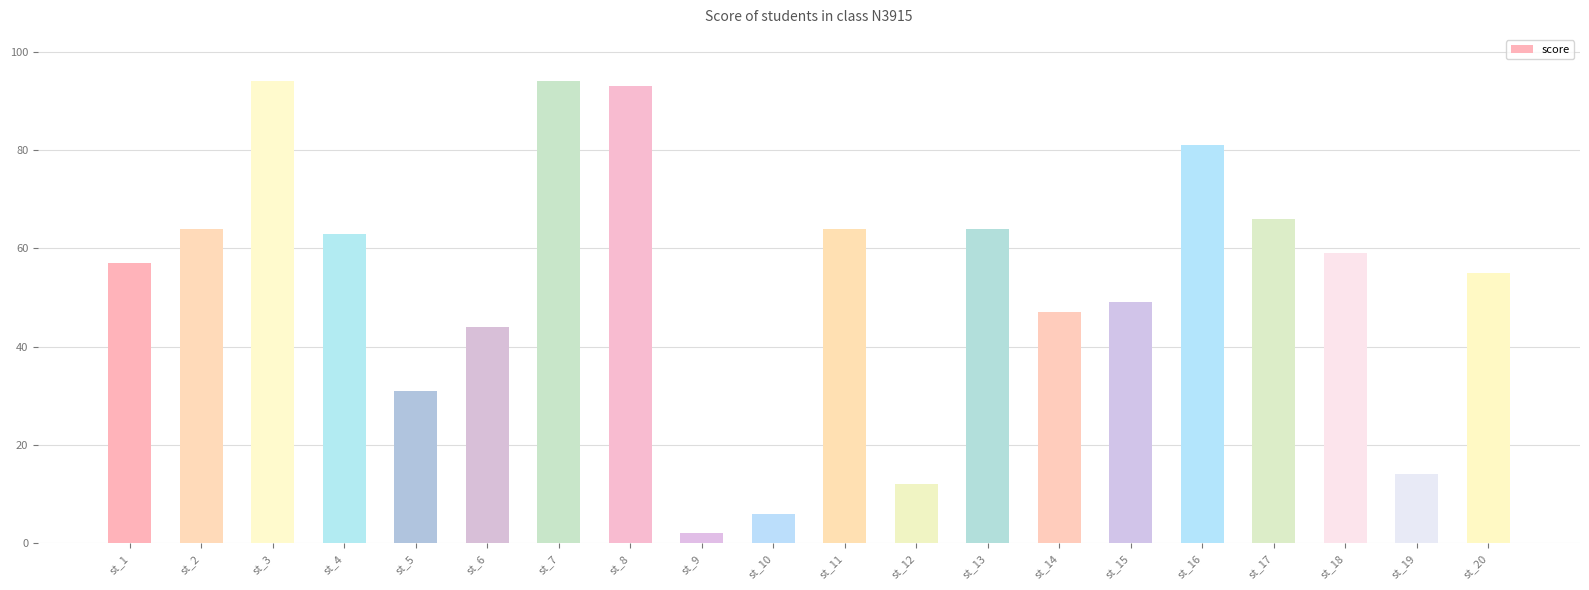

Reading right to left, transcribe all the data shown in this chart.

55	14	59	66	81	49	47	64	12	64	6	2	93	94	44	31	63	94	64	57